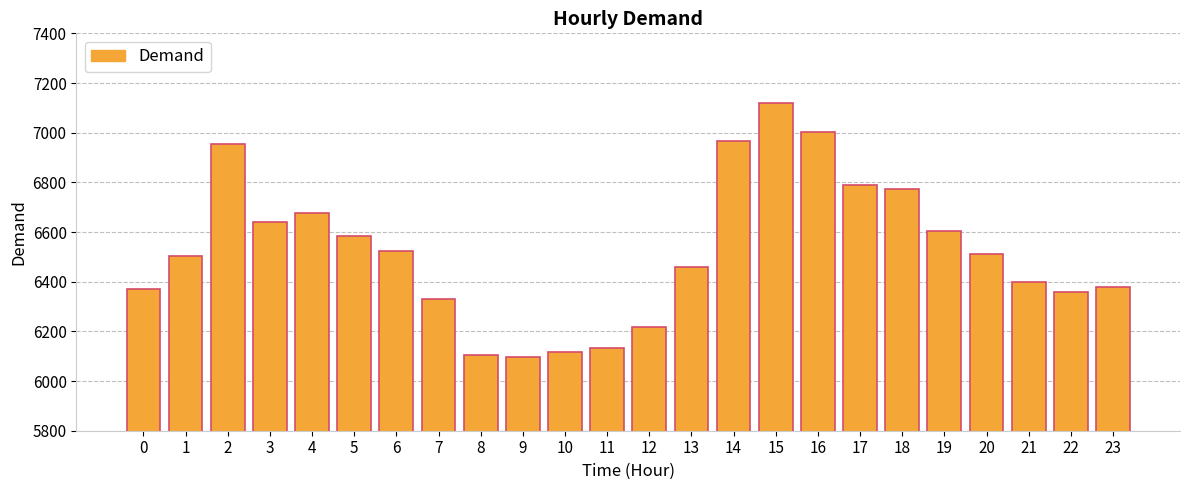

Where does the data first go above 6513?

2